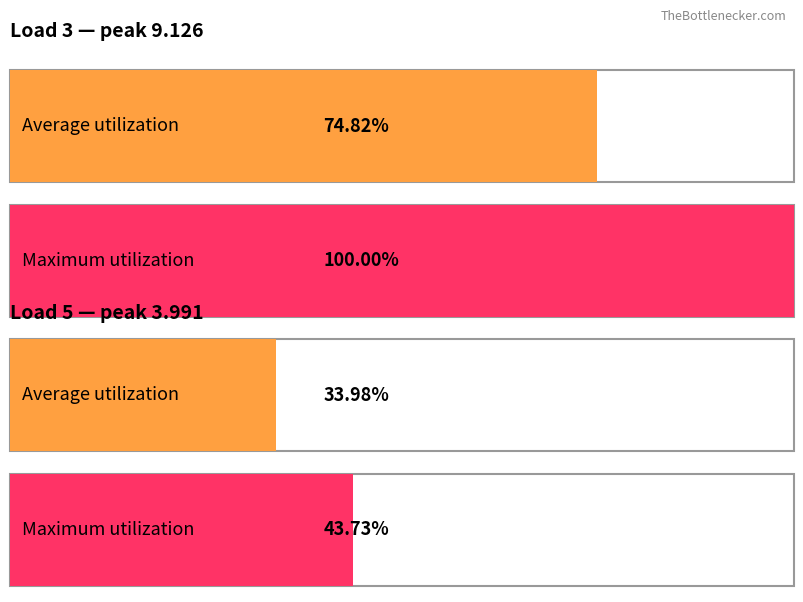

How many bars are there in each group?

2